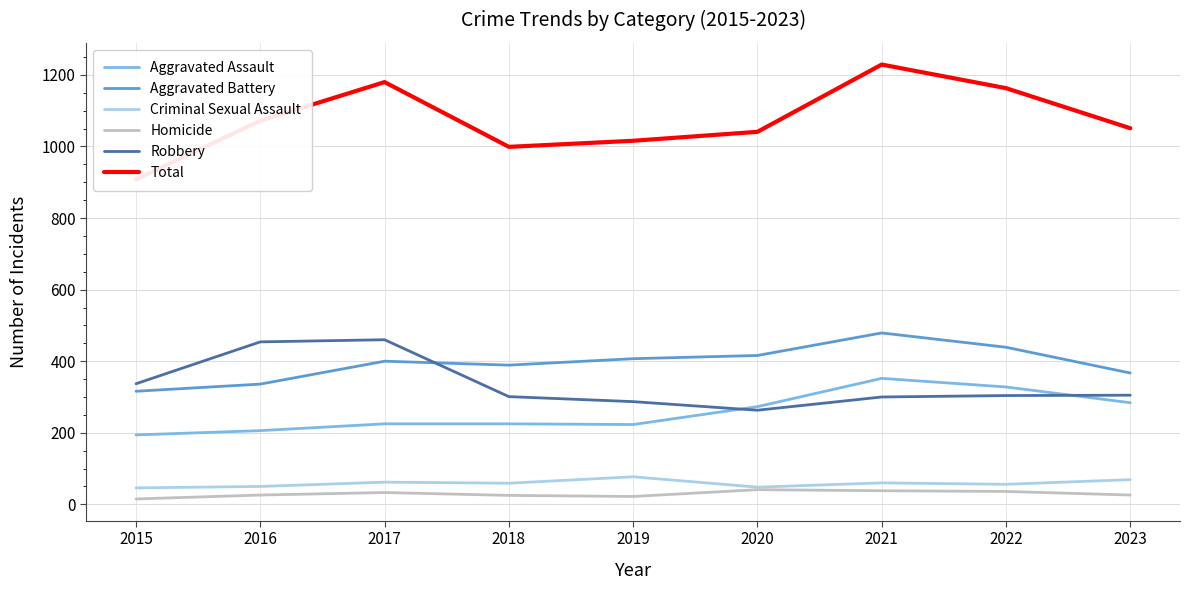

The value of Aggravated Assault at 2017 is 142. True or false?

False